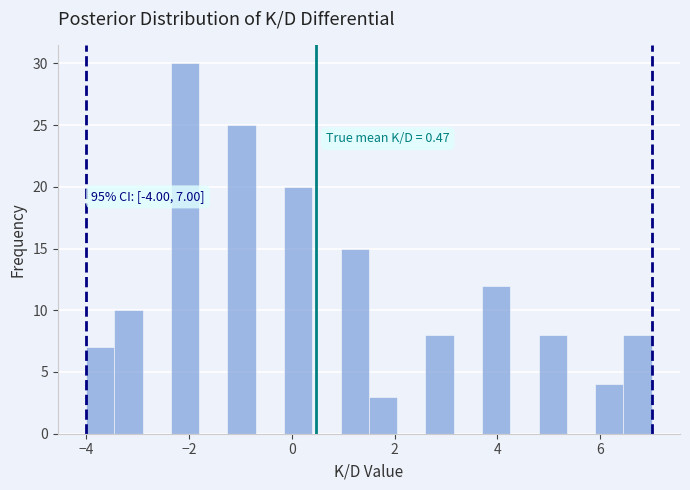

Around what value on the x-axis is the tallest bar? Give the approximate position of its centre, as read against the axis.

-2.0